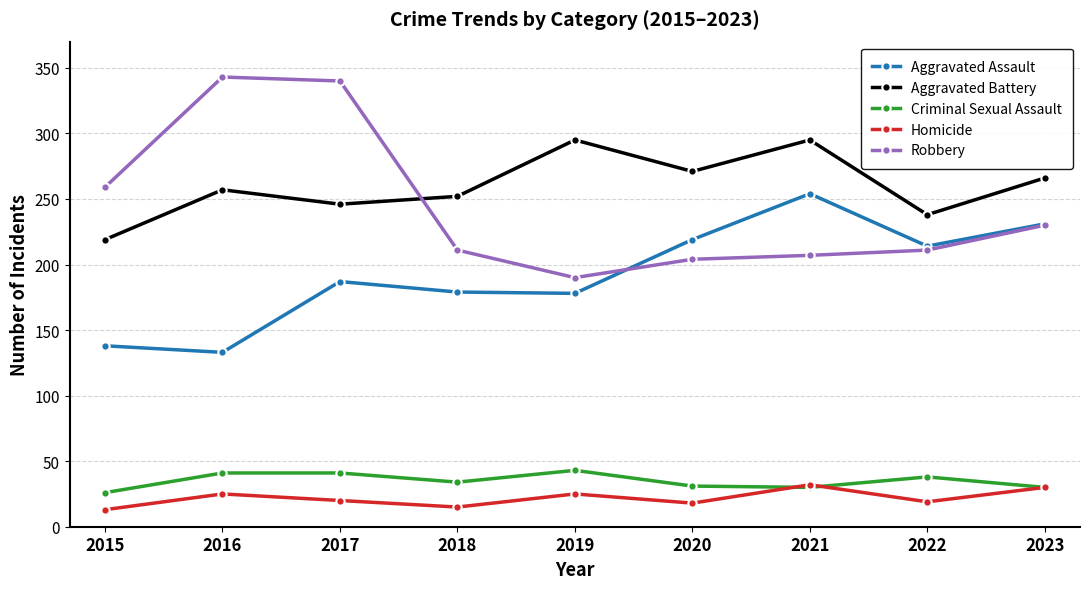

The value of Aggravated Assault at 2022 is 214. True or false?

True